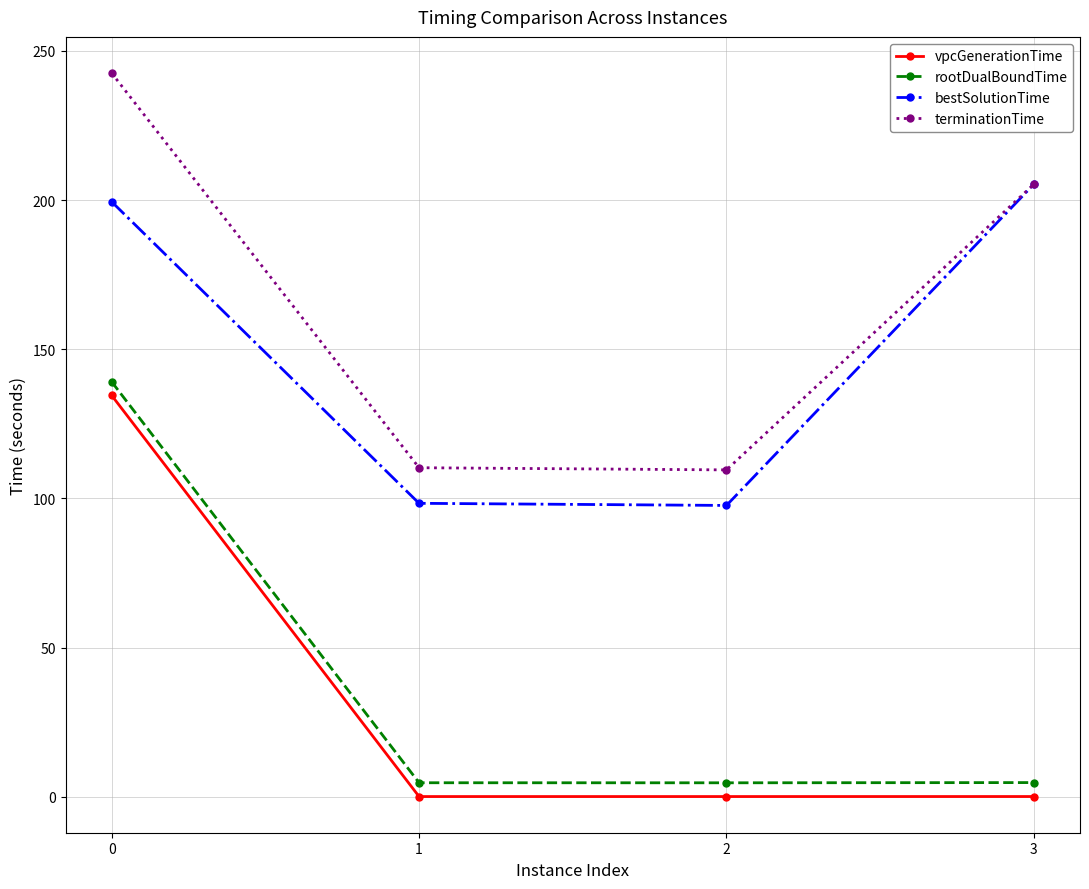

What are all the series names shown in the legend?

vpcGenerationTime, rootDualBoundTime, bestSolutionTime, terminationTime